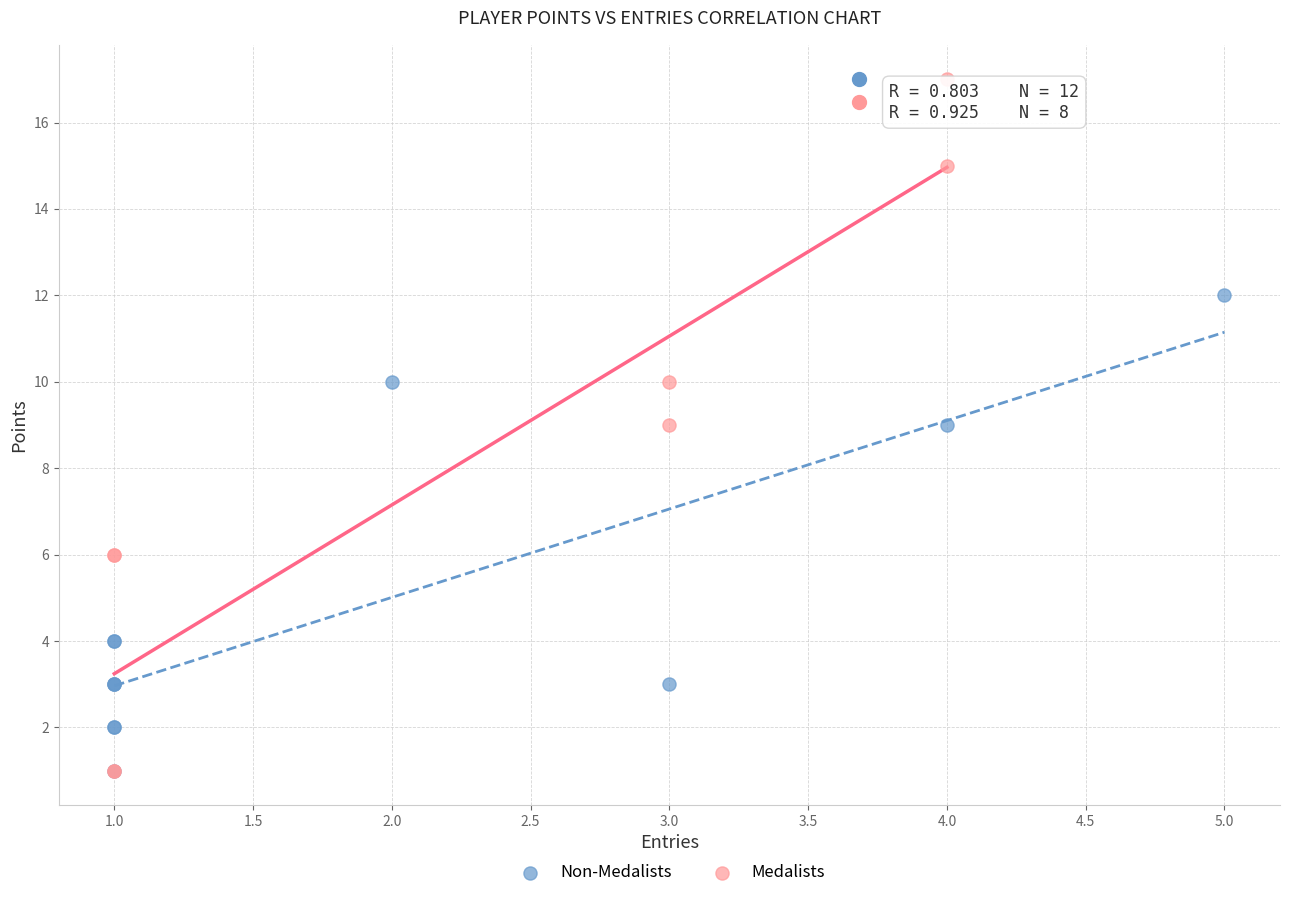

What are all the series names shown in the legend?

Non-Medalists, Medalists